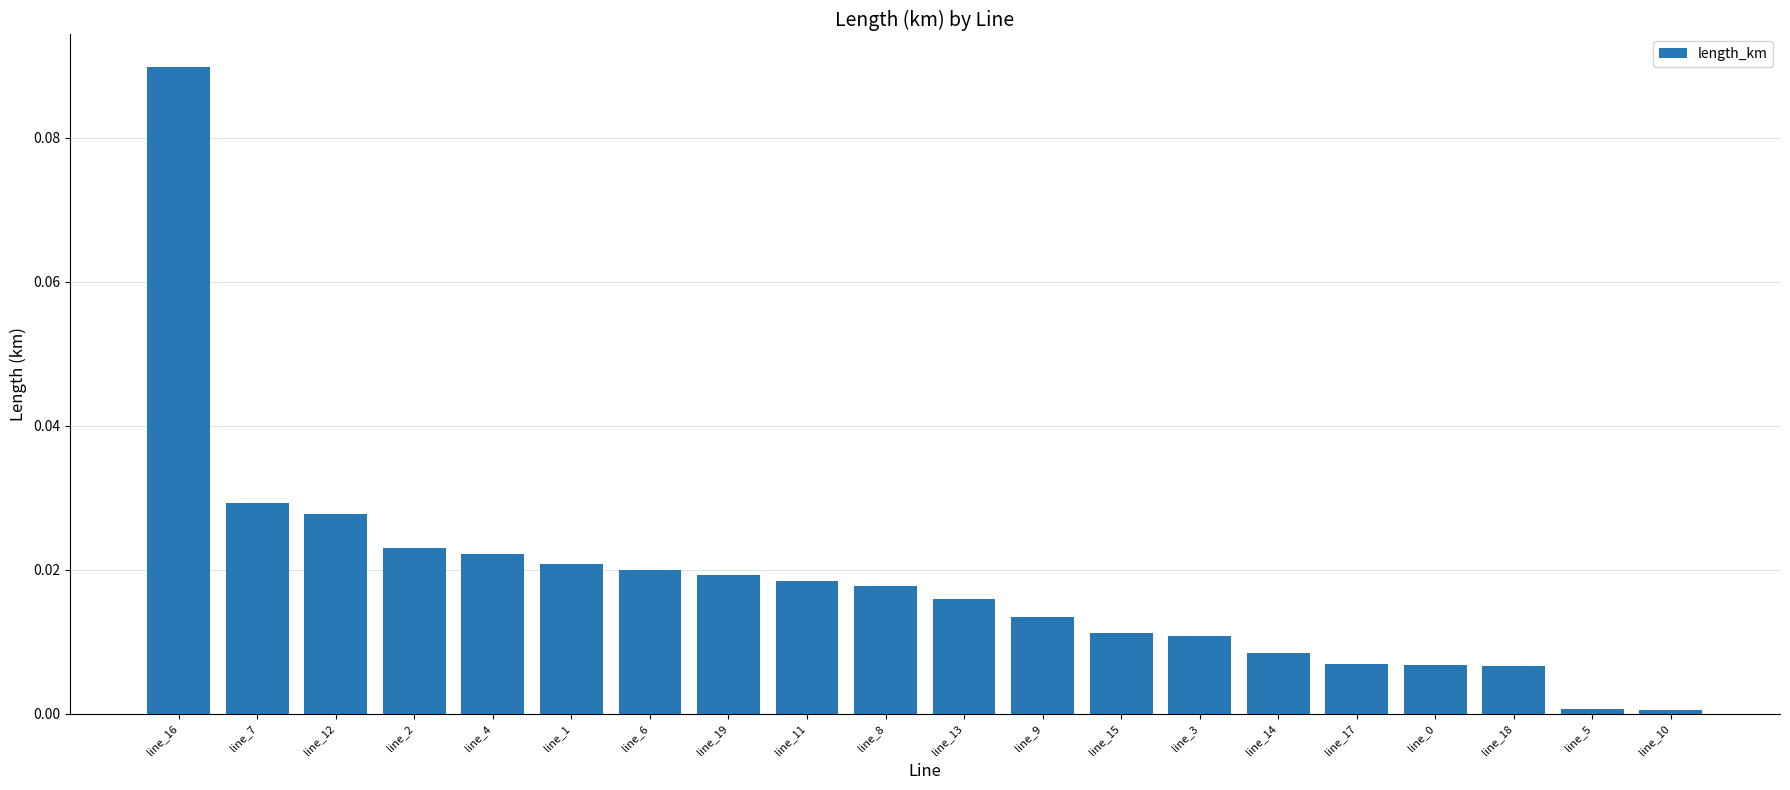

At which category does the chart reach its peak across all series?

line_16